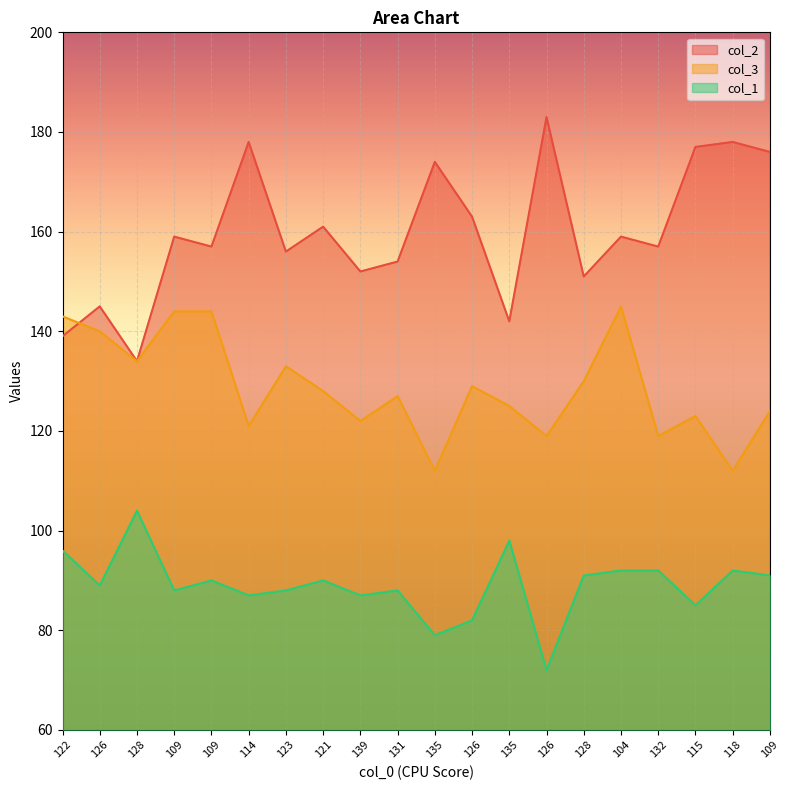

True or false: col_3 and col_1 cross at least once.

False